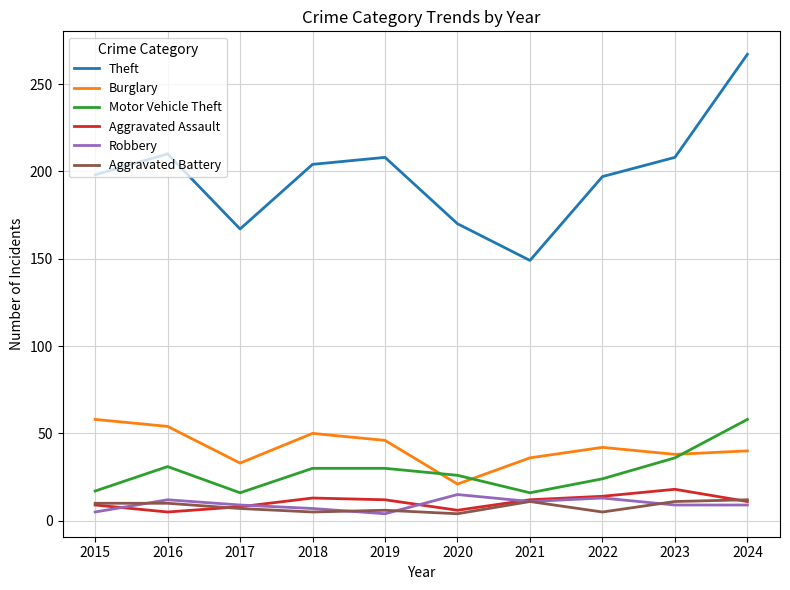

Does the chart display data point markers on the line(s)?

No